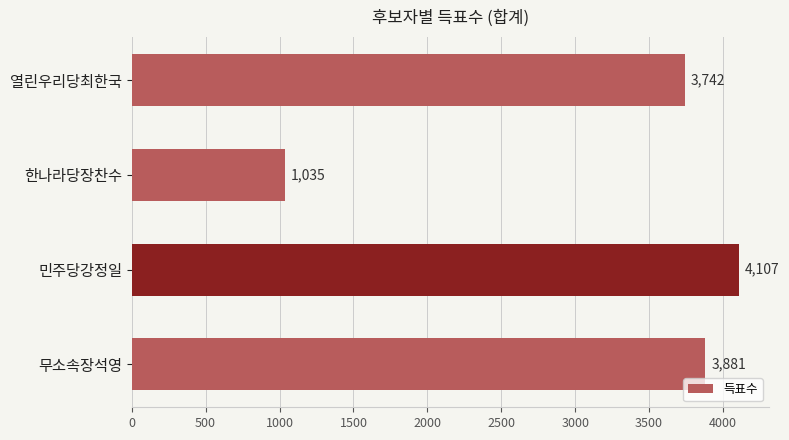

Count the number of data series in this chart.

1